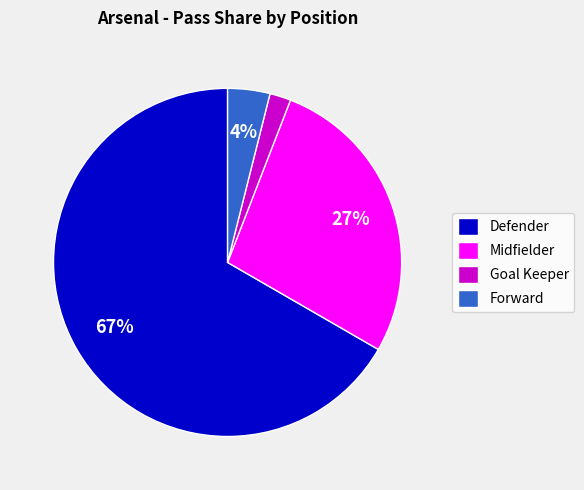

Do Defender and Forward together represent more than half of the pie?

Yes